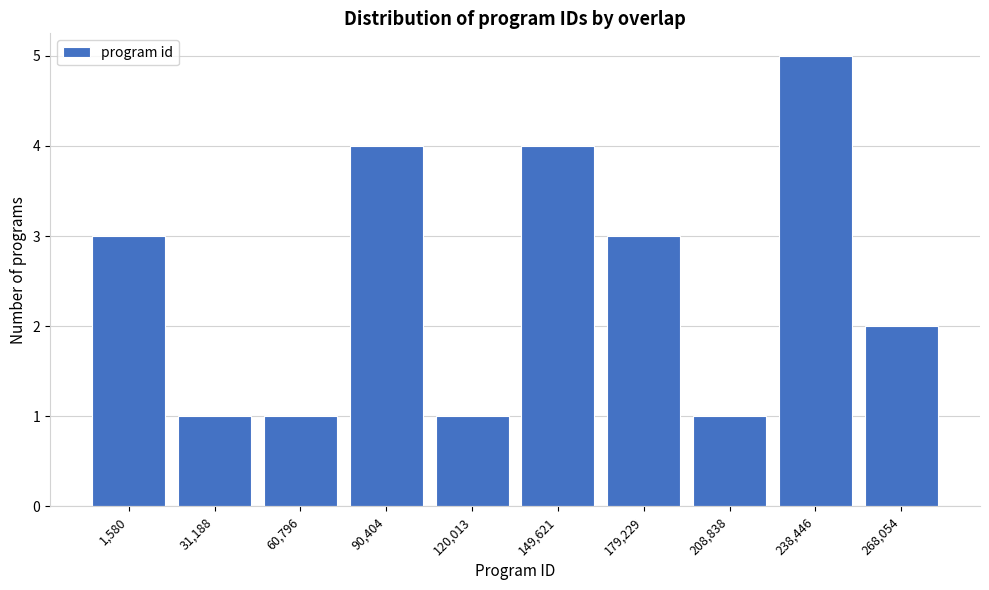

Reading right to left, transcribe all the data shown in this chart.

2	5	1	3	4	1	4	1	1	3